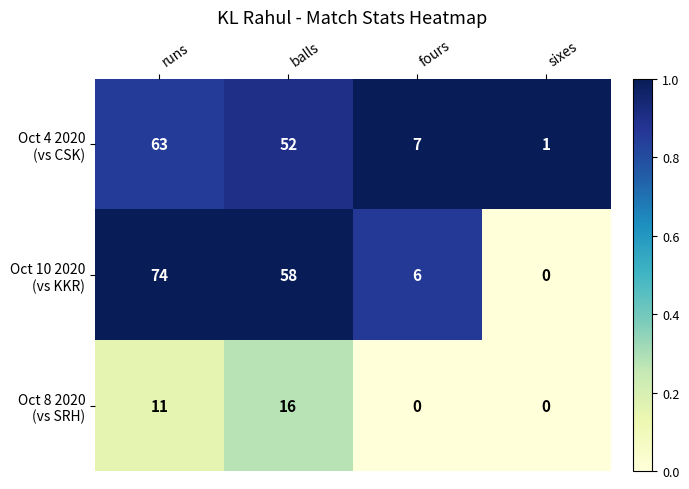

What is the difference between the highest and lowest values at runs?

63